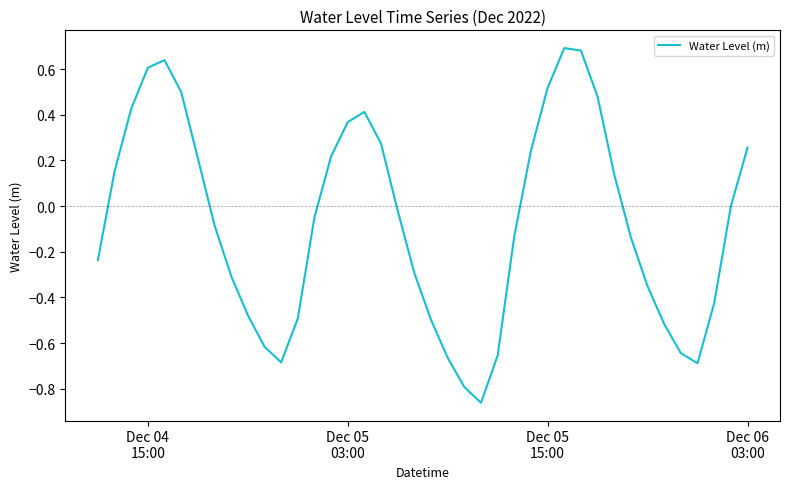

What is the difference between the maximum and minimum values?

1.6